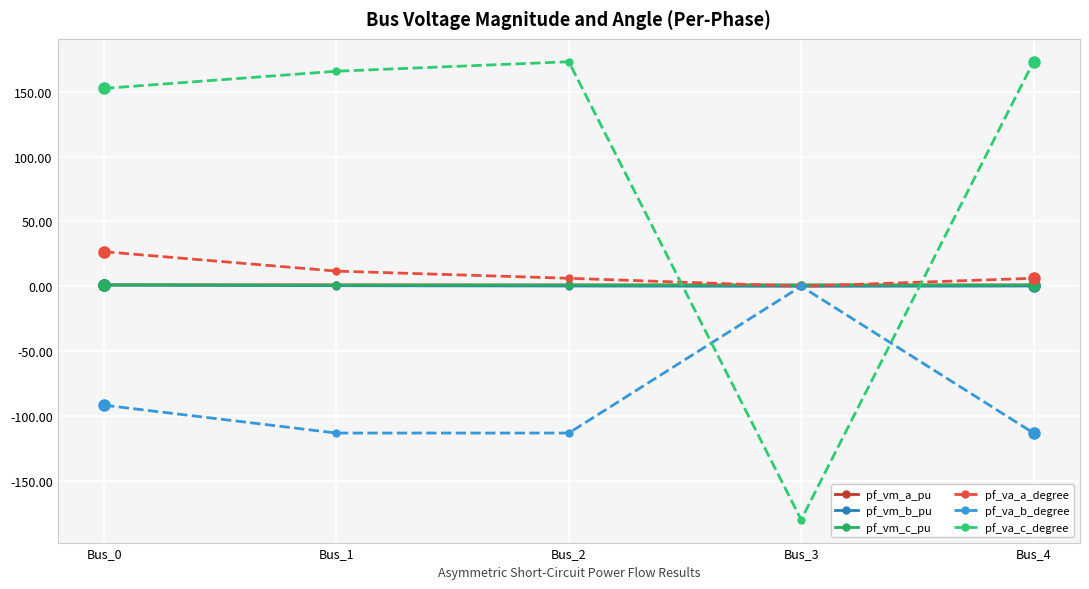

How many lines are shown in the chart?

6